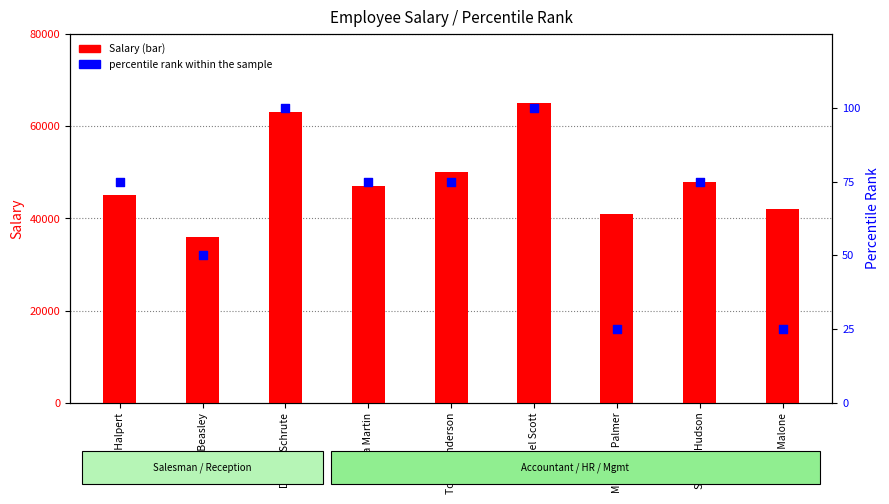

Which series has the largest total across all categories?

Salary